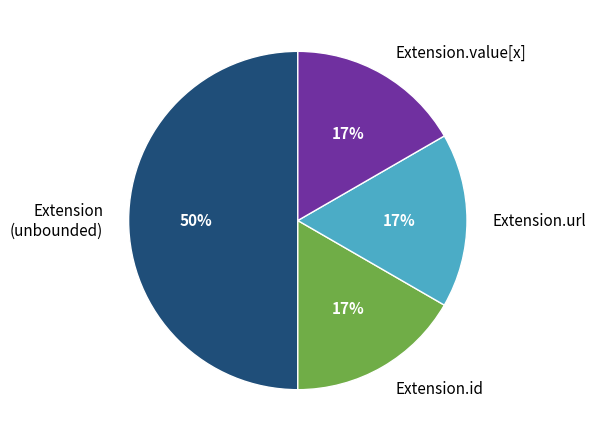

Approximately how many times larger is the value at Extension.value[x] compared to Extension.url?

1.0